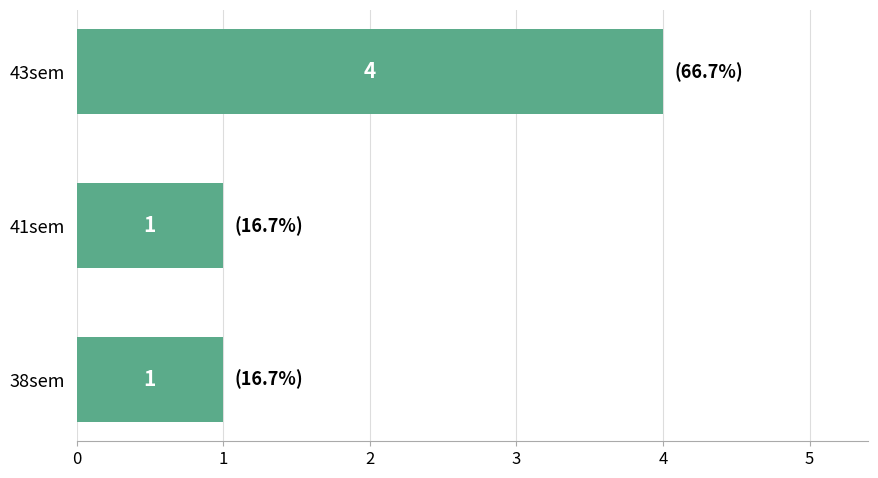

Between 38sem and 43sem, which is larger?

43sem